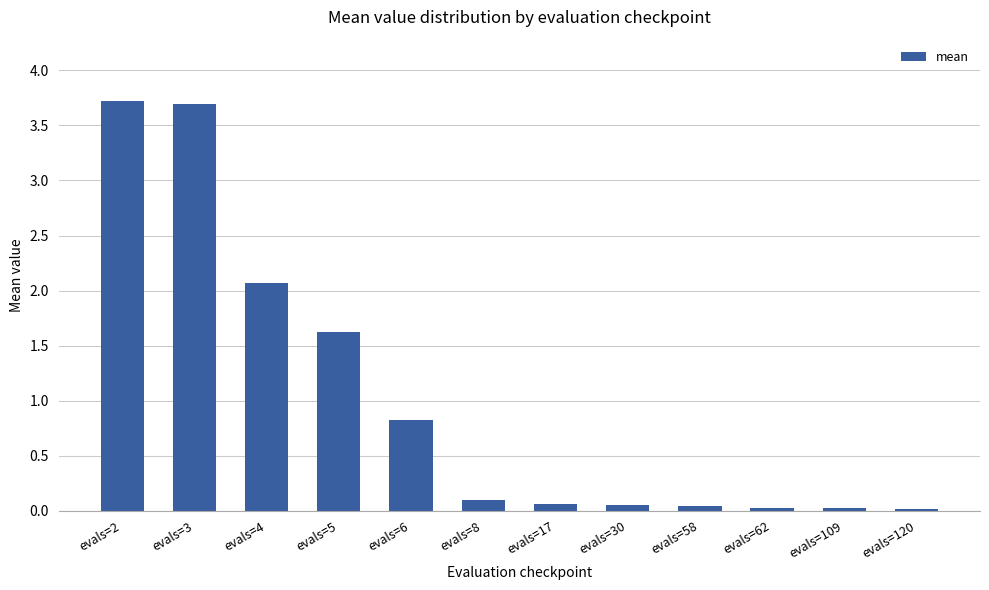

What is the ratio of the value at evals=3 to the value at evals=5?

2.3